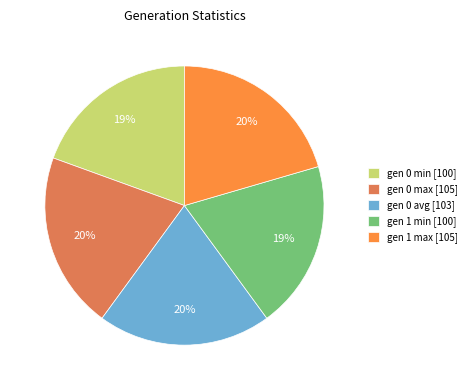

Is there any slice that represents more than half of the pie?

No